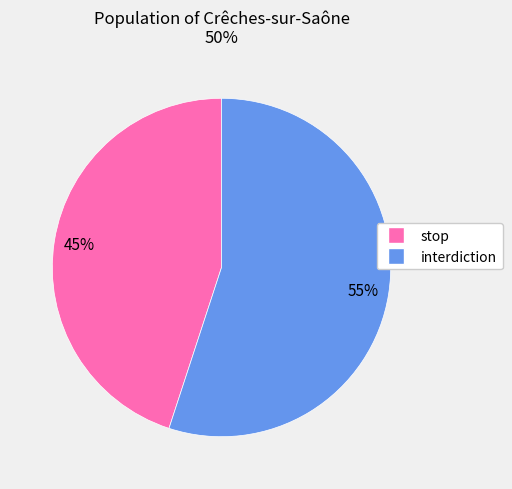

To the nearest percent, what is the difference between the stop and interdiction slice percentages?

10%